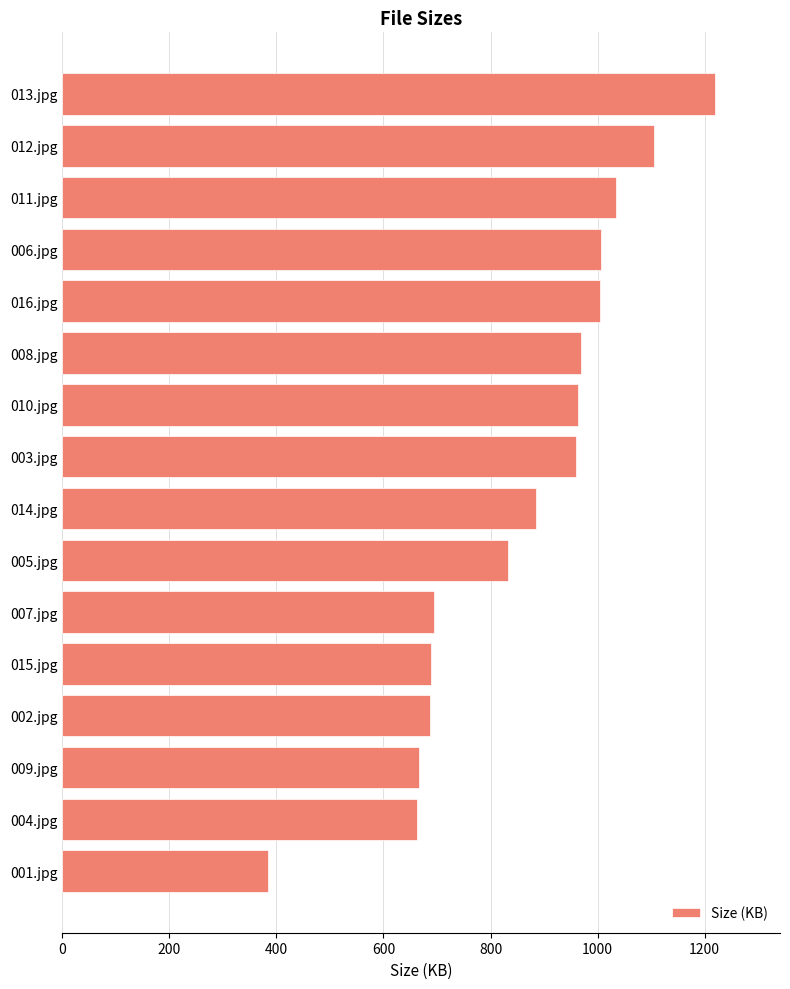

What is the average value?

860.1